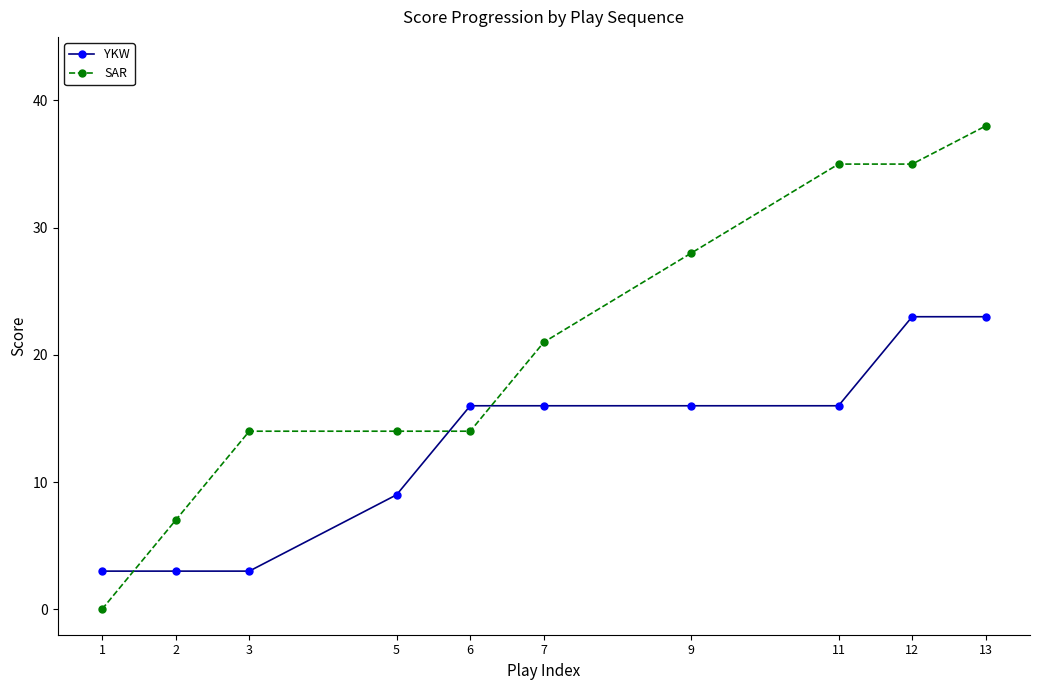

At which category is the sum across all series the highest?

13